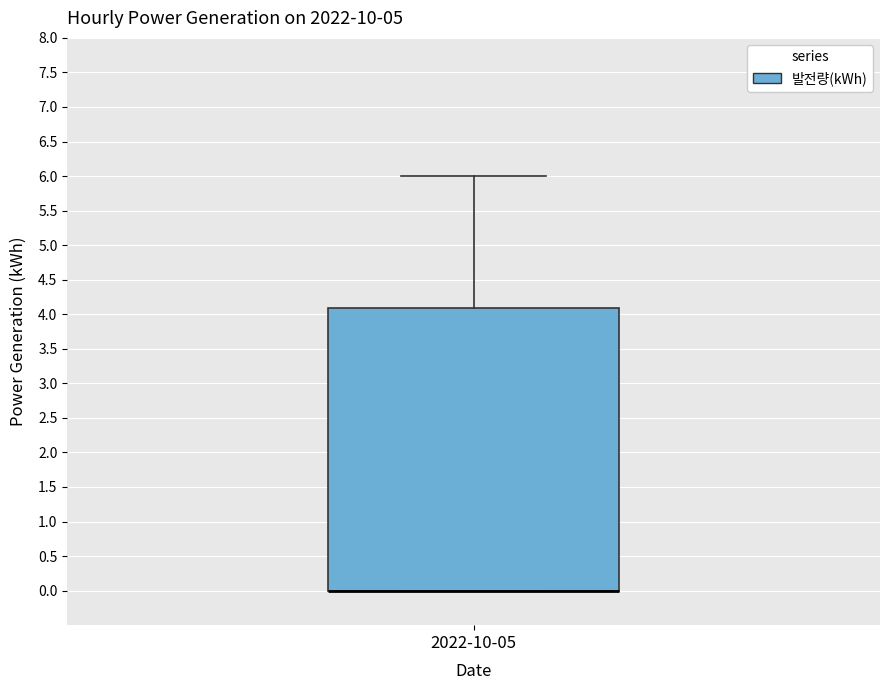

Read this box plot against the y-axis: the position of the median line, the range covered by the box, and the ends of both whiskers. The values are not printed on the chart, so give them approximately, as read against the axis.

median 0.0 (drawn on the box's lower edge), box 0.0 to 4.1, whiskers 0.0 to 6.0